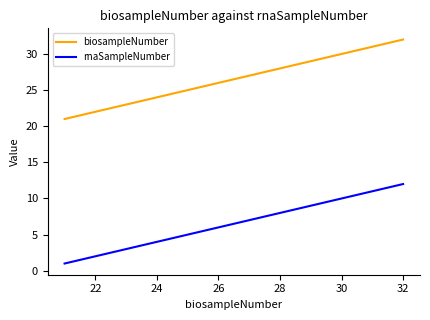

Which series has the largest total across all categories?

biosampleNumber